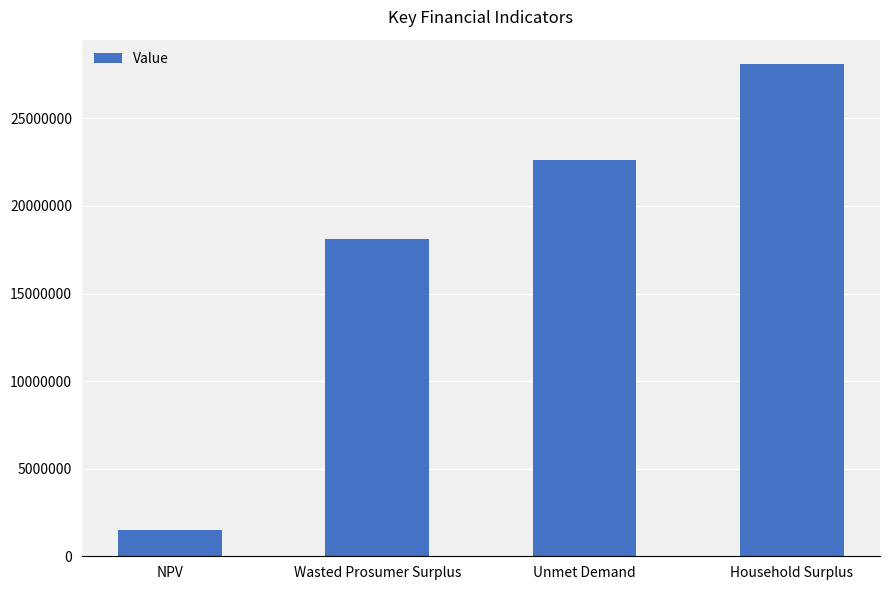

Between Unmet Demand and Household Surplus, which is larger?

Household Surplus